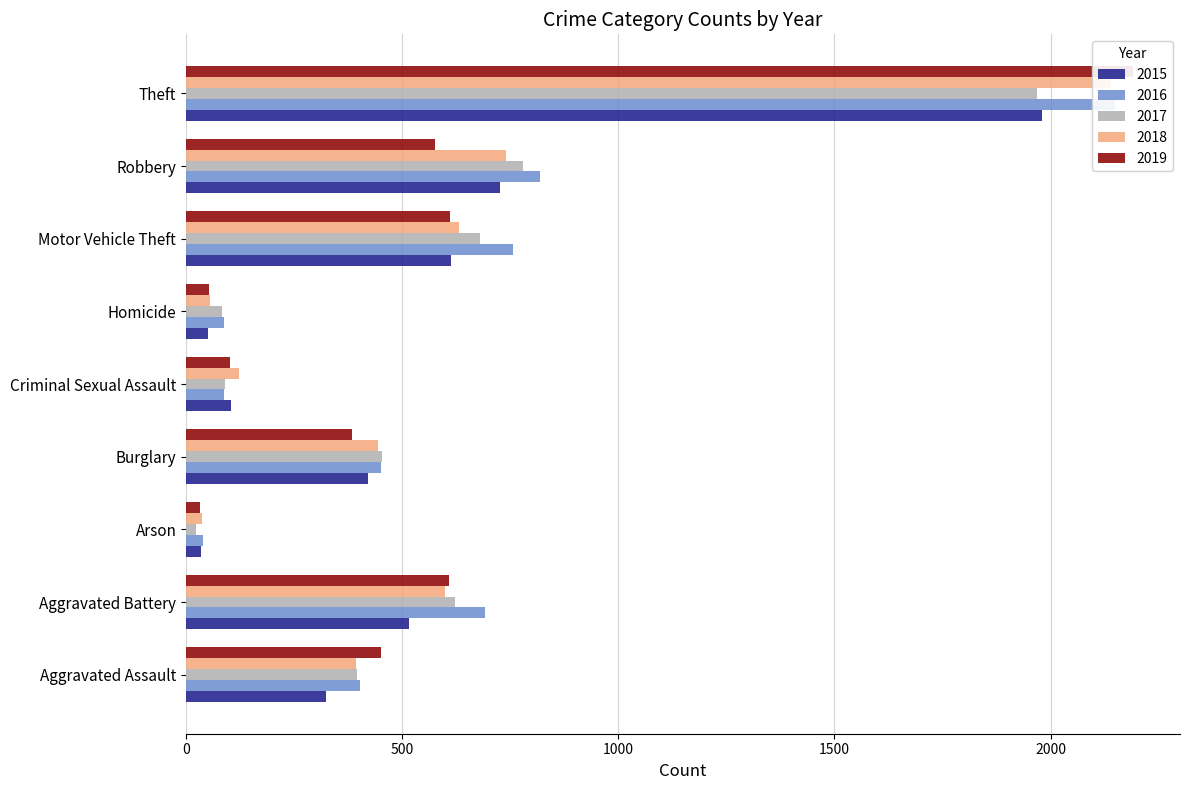

What is the total value across all series at Burglary?

2151